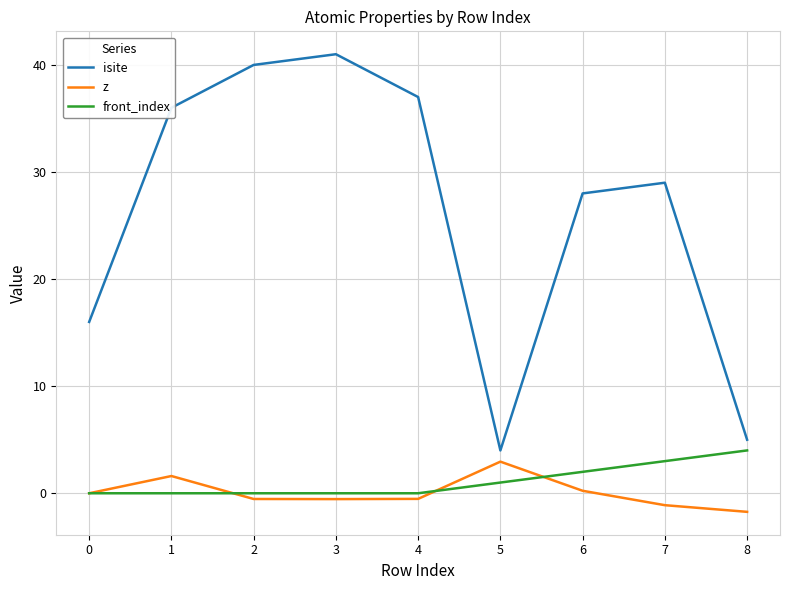

At how many categories does at least one series exceed 11?

7